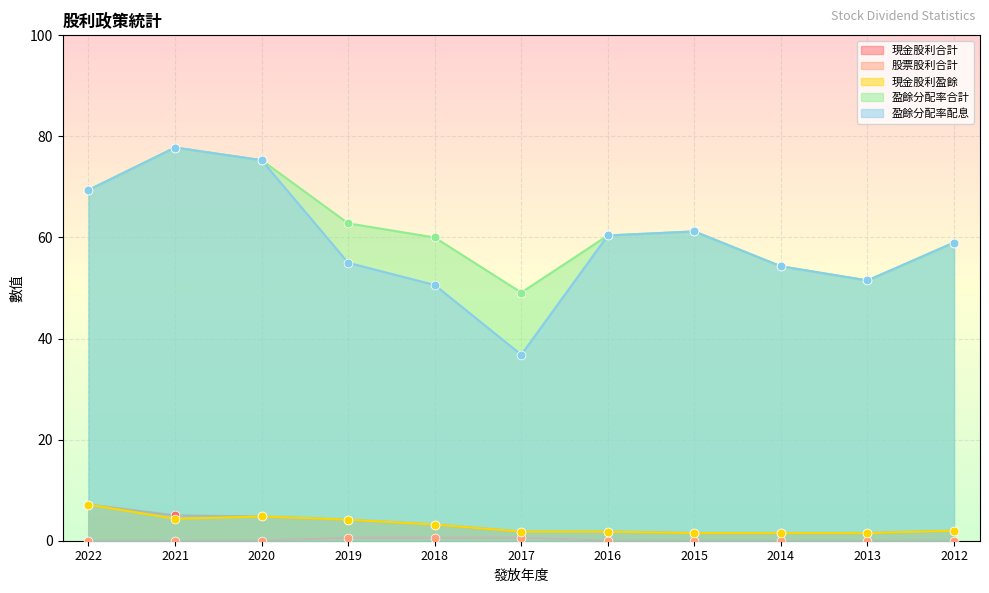

Which series contains the highest Y value?

盈餘分配率合計